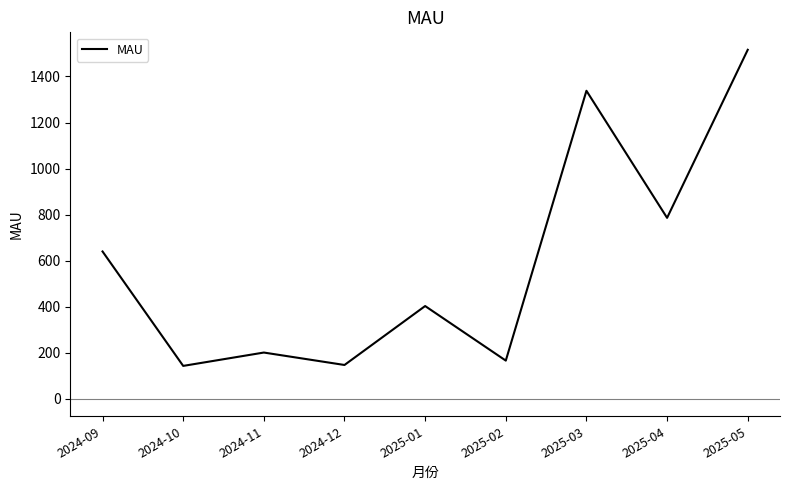

What is the difference between the maximum and minimum values?

1373